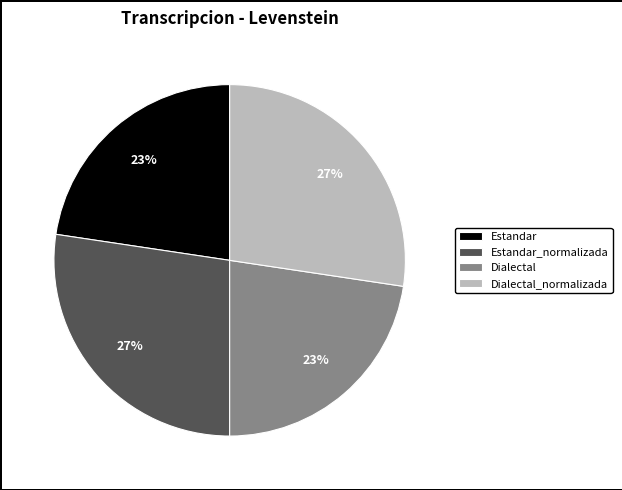

To the nearest percent, what percentage of the pie is Dialectal_normalizada?

27%